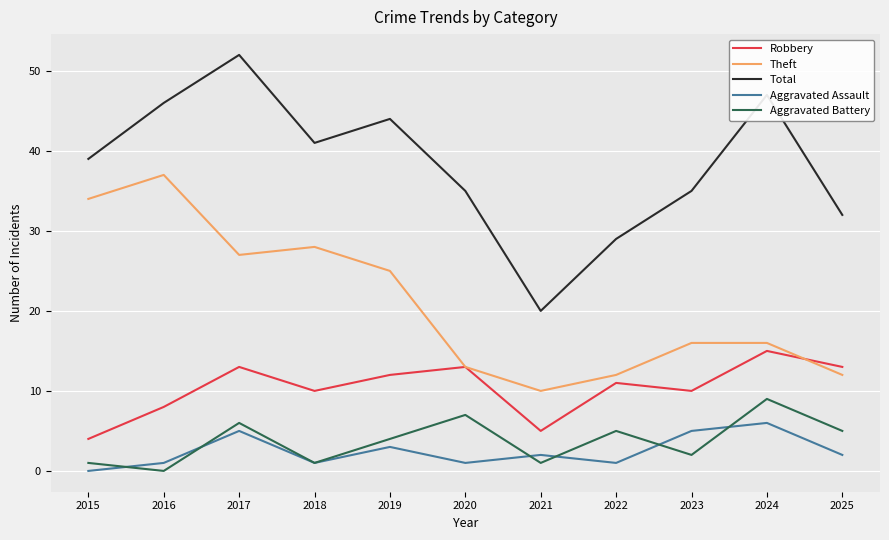

Reading right to left, what are all the values shown in this chart?

Robbery: 13	15	10	11	5	13	12	10	13	8	4
Theft: 12	16	16	12	10	13	25	28	27	37	34
Total: 32	47	35	29	20	35	44	41	52	46	39
Aggravated Assault: 2	6	5	1	2	1	3	1	5	1	0
Aggravated Battery: 5	9	2	5	1	7	4	1	6	0	1